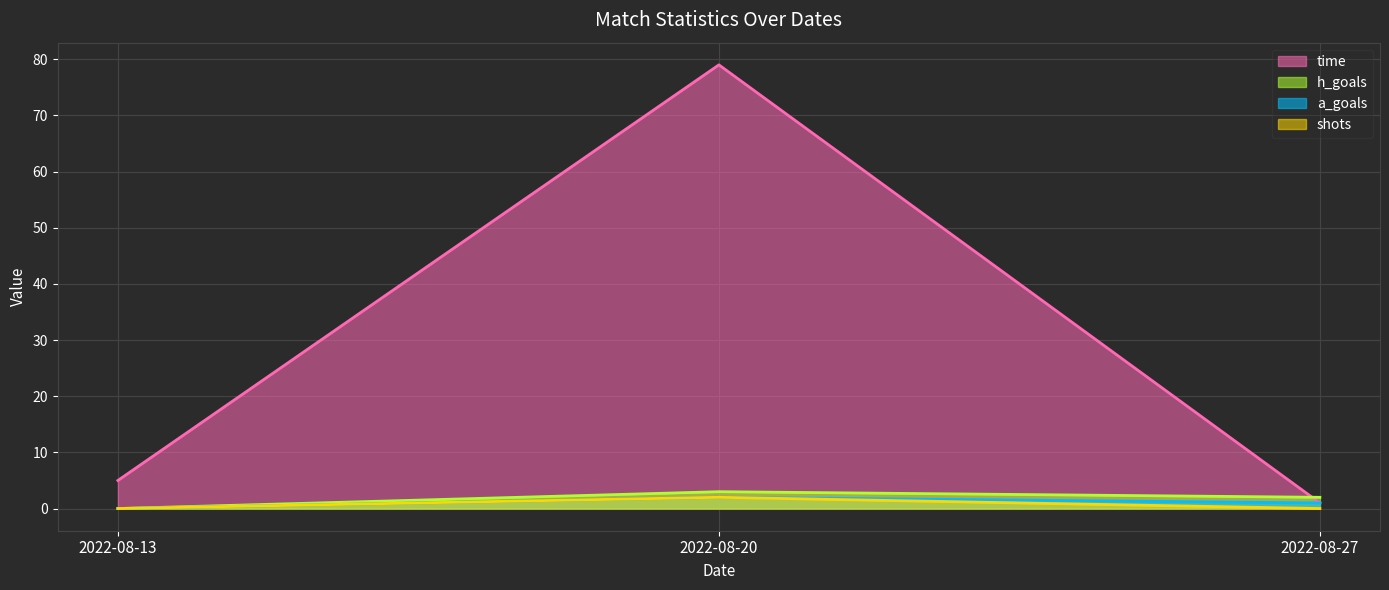

How many values in shots are above zero?

1